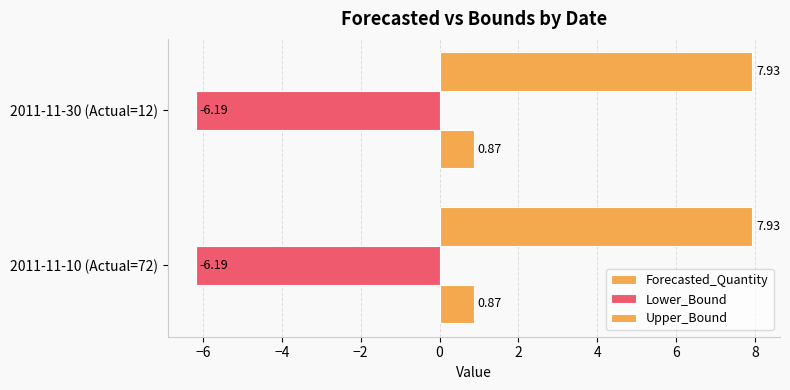

What is the label of the 1st bar from the right?

2011-11-30 (Actual=12)